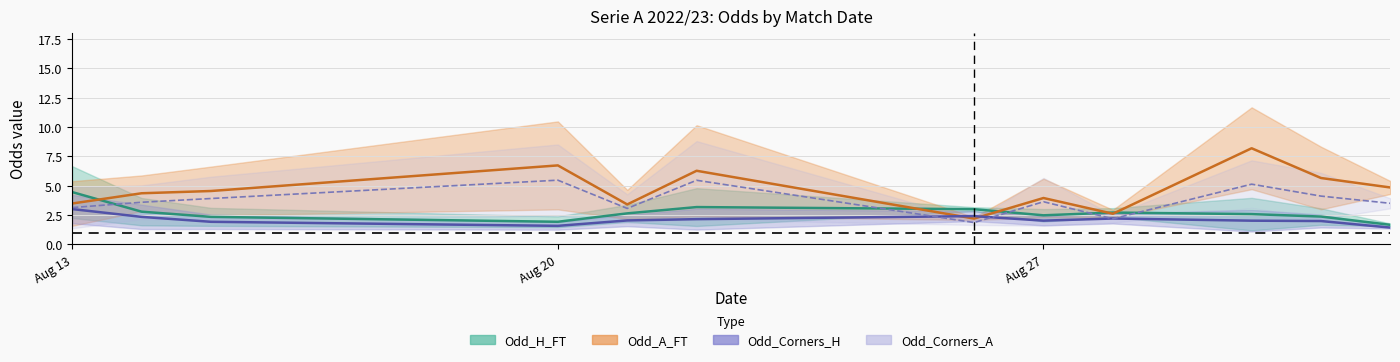

Does the chart display data point markers on the line(s)?

No